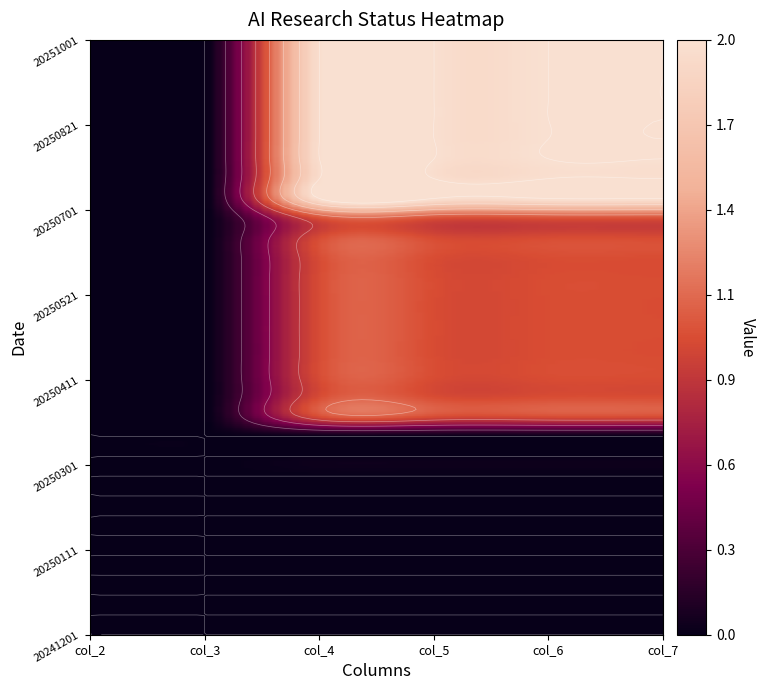

The value of 20250501 at 2 is 1. True or false?

False